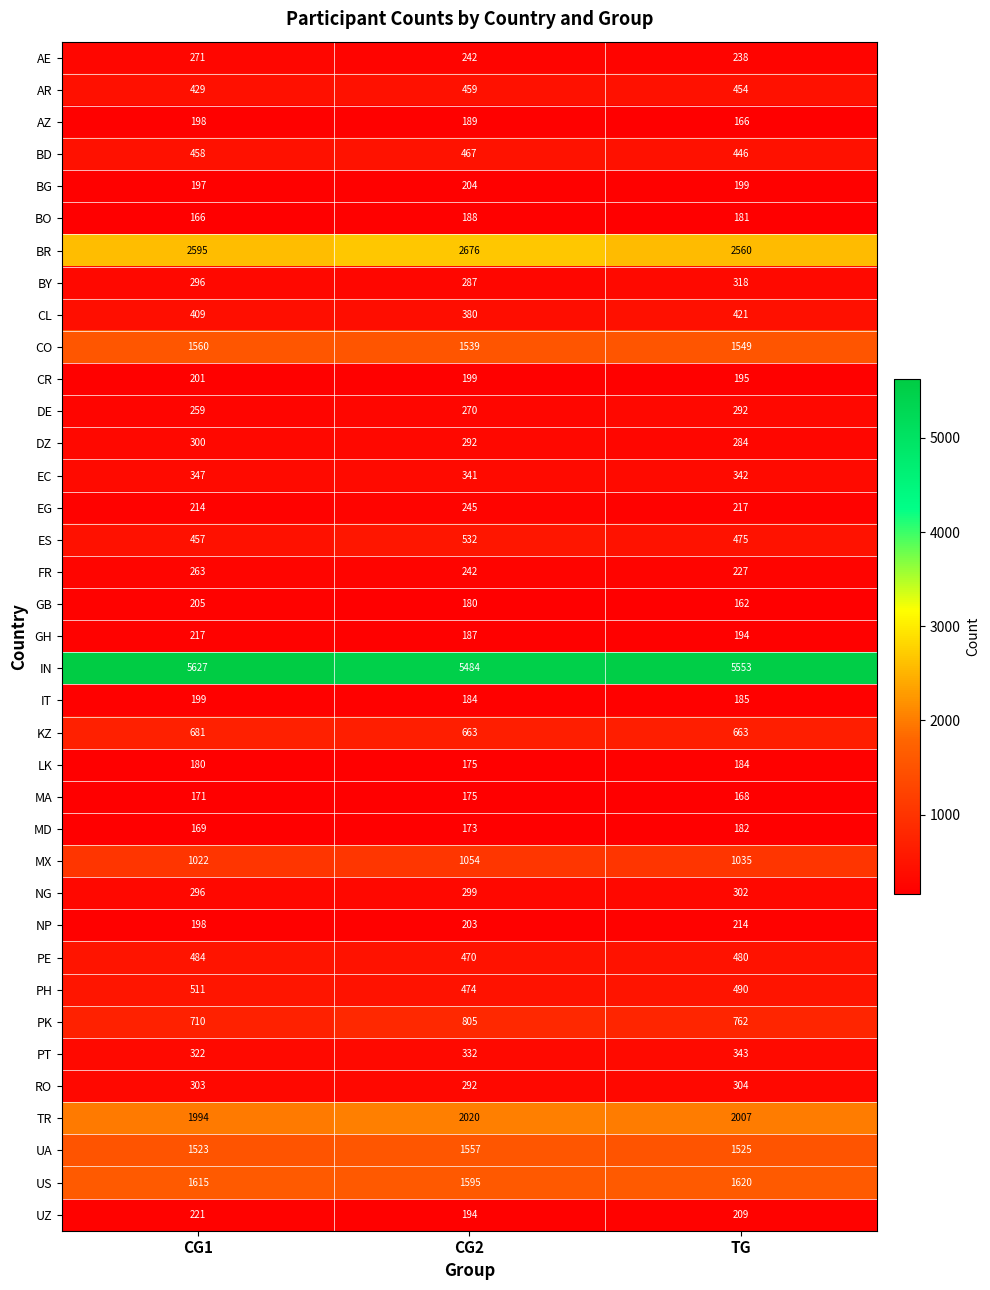

How many series are shown in this chart?

37